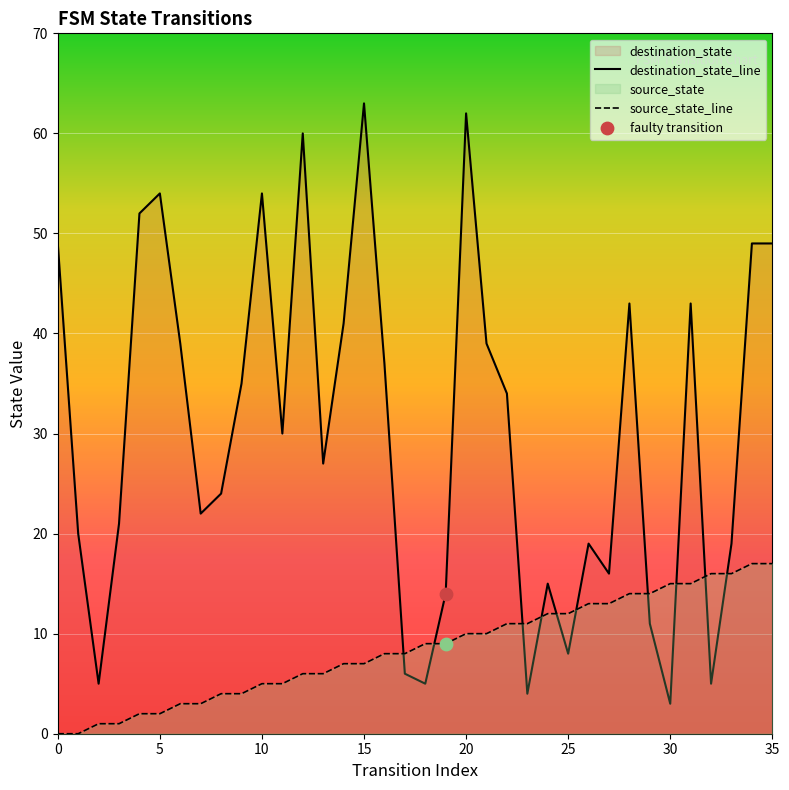

Which series reaches the minimum Y coordinate?

source_state_line